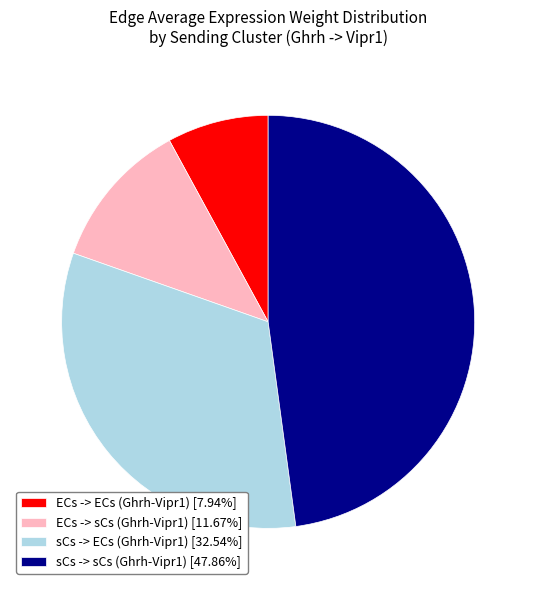

Is there a majority slice in this chart?

No